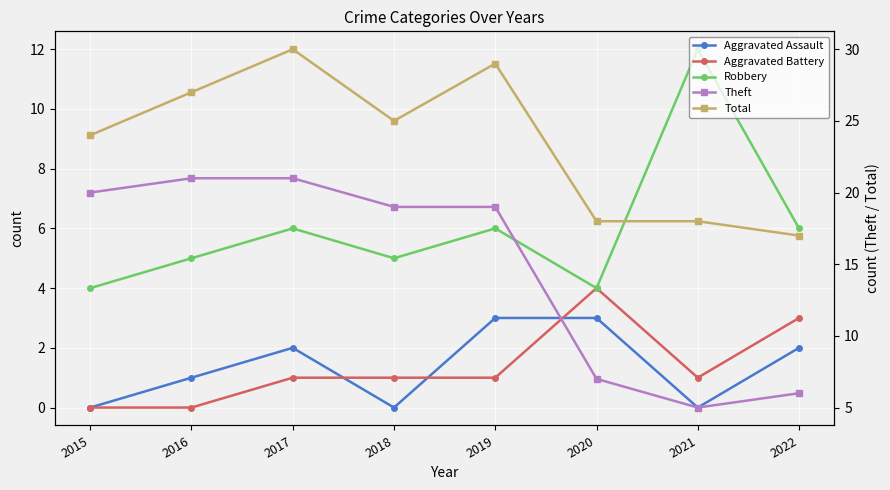

How many values in Aggravated Battery are above zero?

6